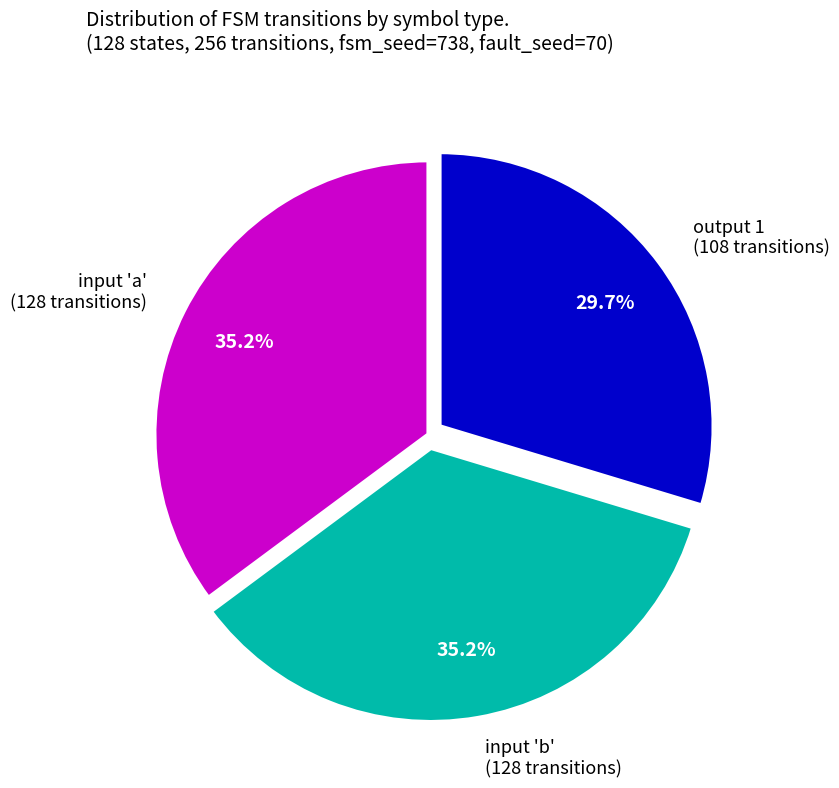

What is the smallest slice in the pie chart?

output 1 (108 transitions)